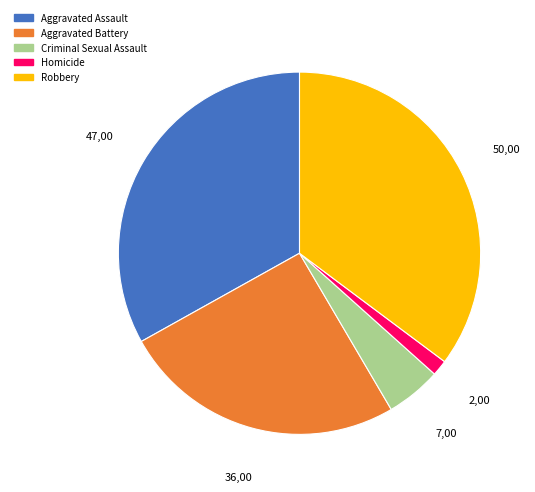

True or false: Aggravated Battery accounts for 32% of the total.

False